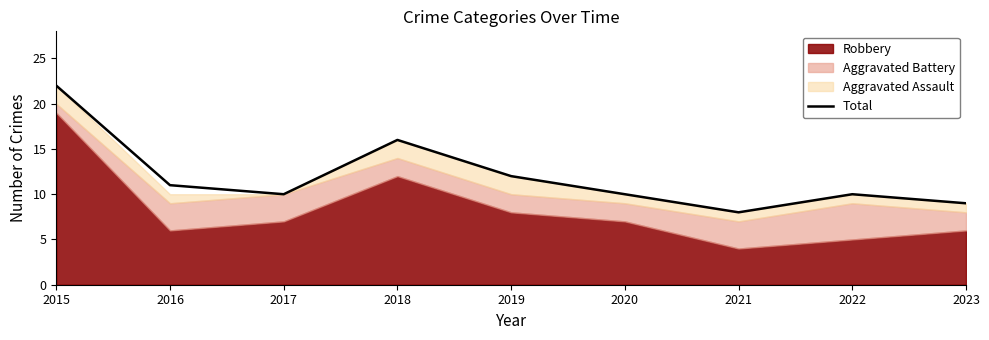

List the labels in order of value, largest first.

2015, 2018, 2019, 2016, 2017, 2020, 2022, 2023, 2021